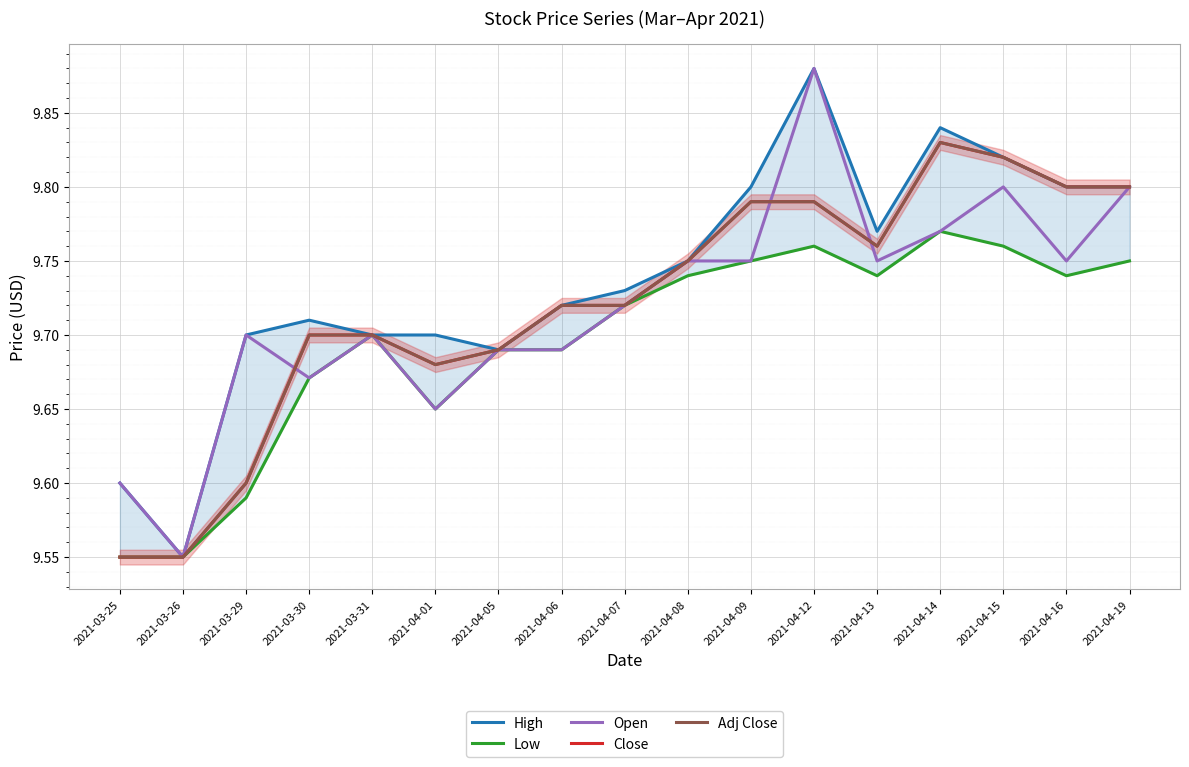

How many times do Adj Close and Open cross each other?

3